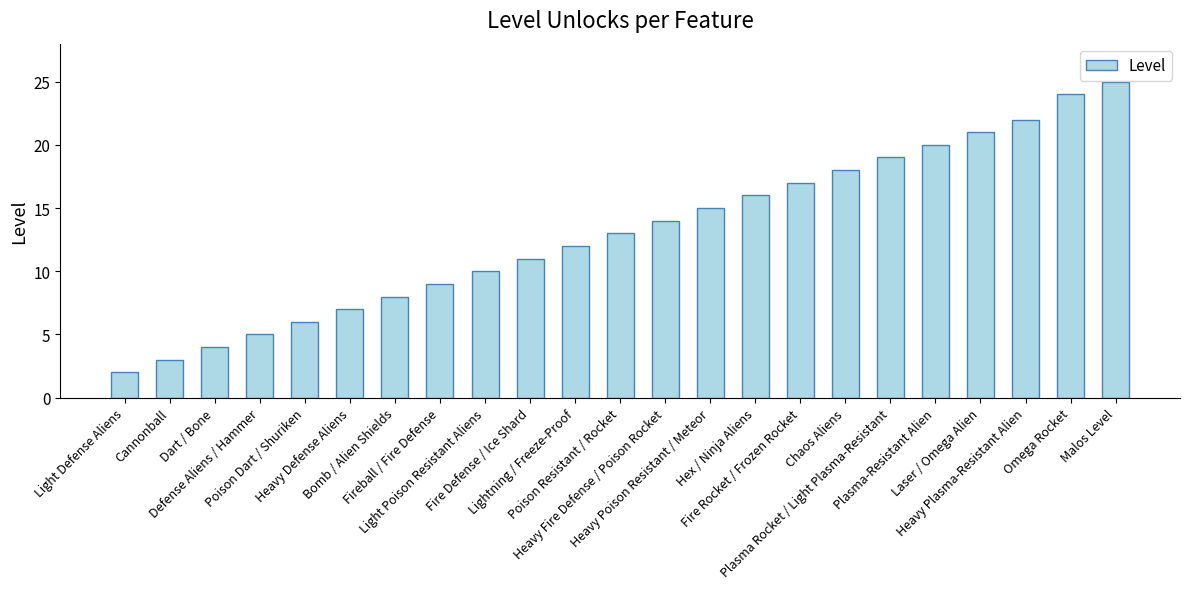

What is the ratio of the value at Light Defense Aliens to the value at Fire Rocket / Frozen Rocket?

0.1